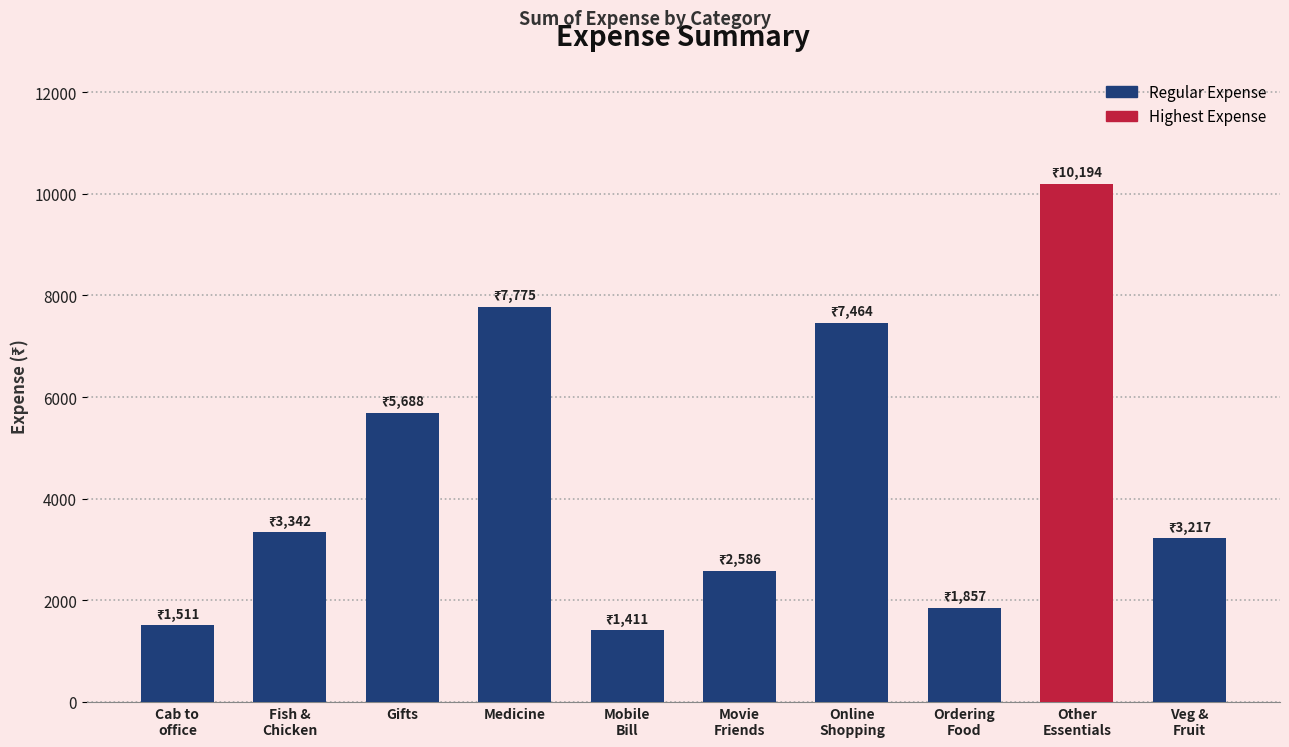

What is the difference between the second highest and minimum values?

6363.7